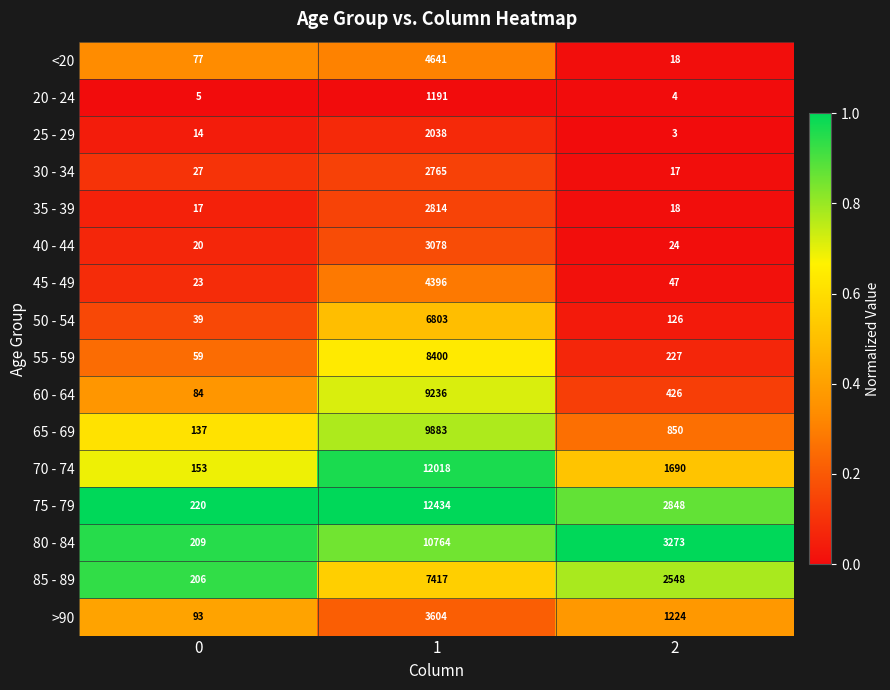

What is the lowest value of the 20 - 24 series?

4